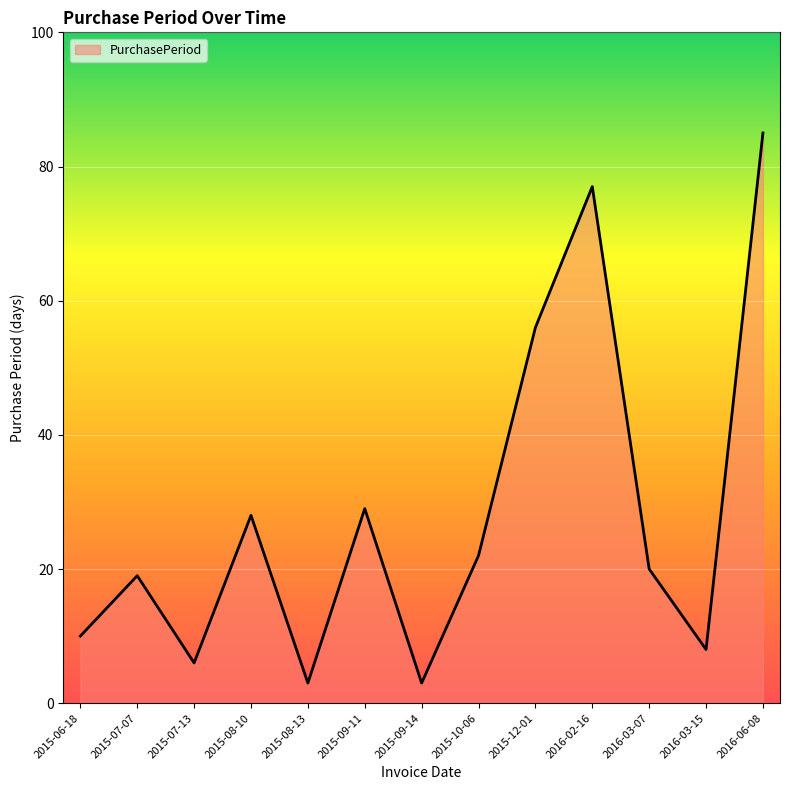

At which label is the value closest to 44?

2015-12-01